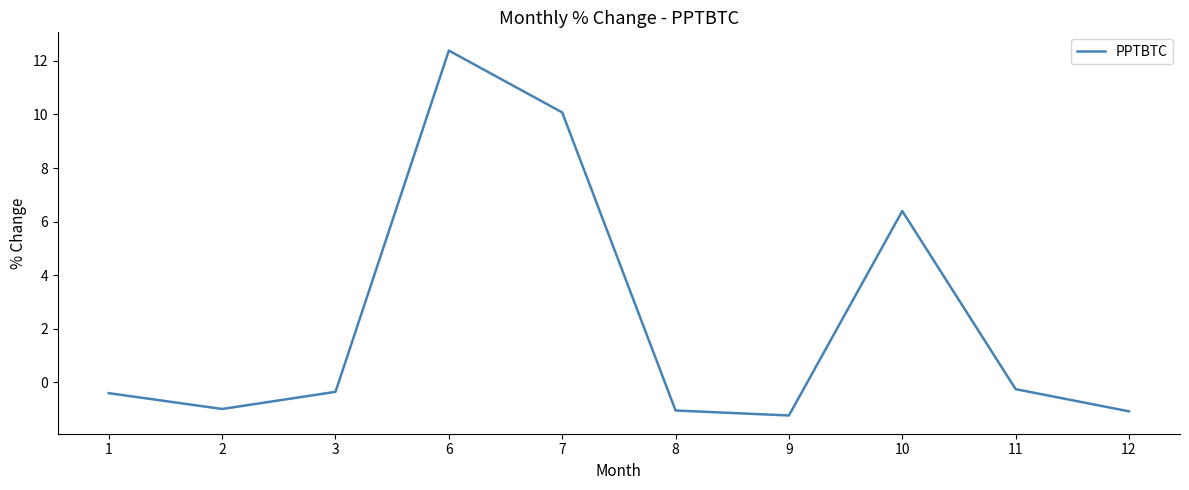

What is the maximum value shown in the chart?

12.4